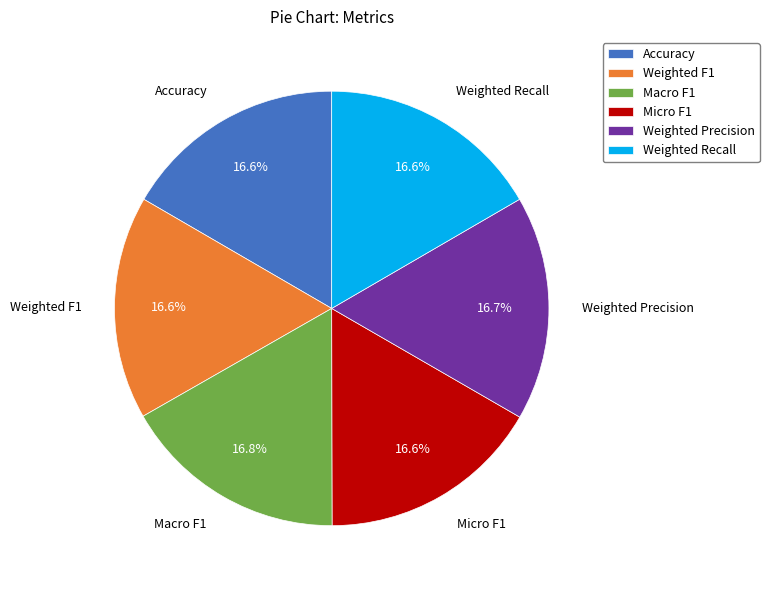

Is there any slice that represents more than half of the pie?

No